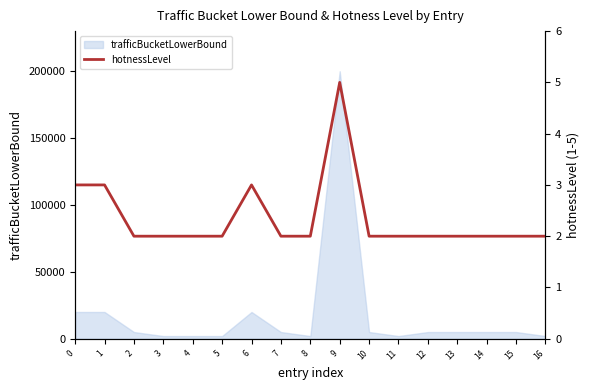

Is it true that the value at 4 is 2?

True